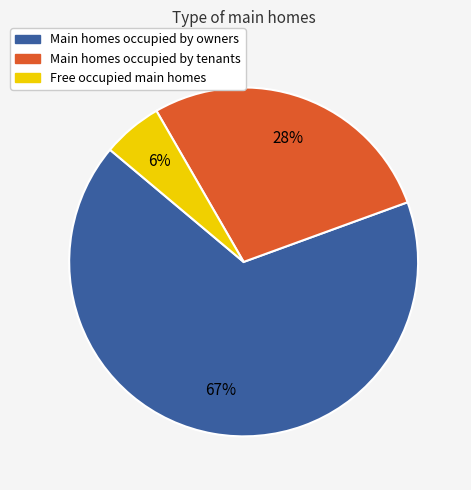

To the nearest percent, what portion does Main homes occupied by tenants represent?

28%